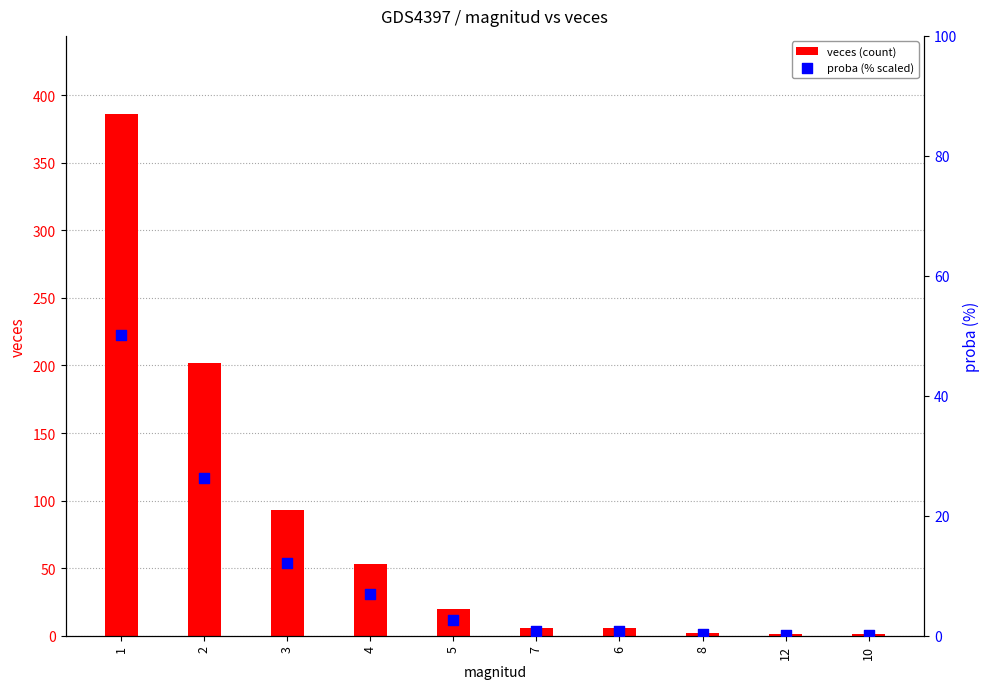

What are all the series names shown in the legend?

veces (count), proba (% scaled)